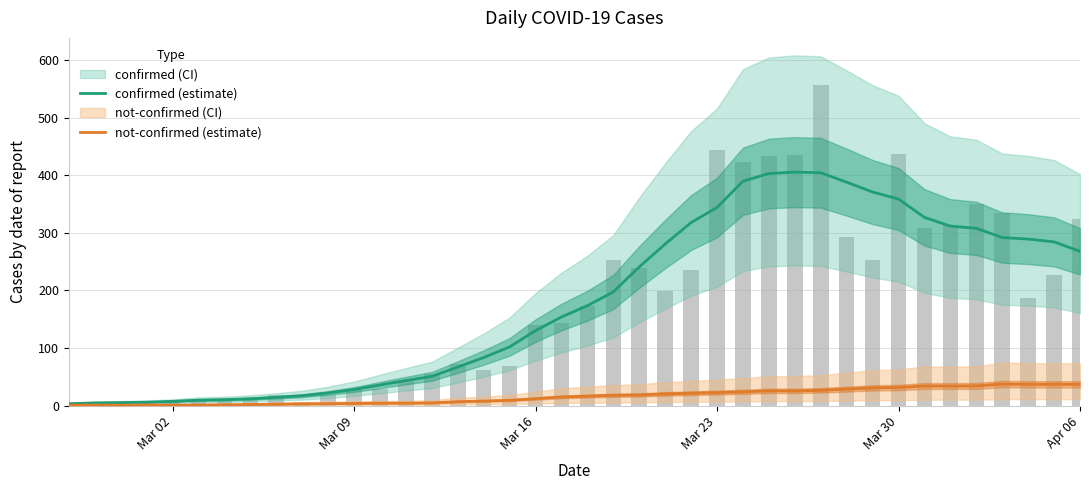

Which series has the largest range (max minus min)?

confirmed (estimate)